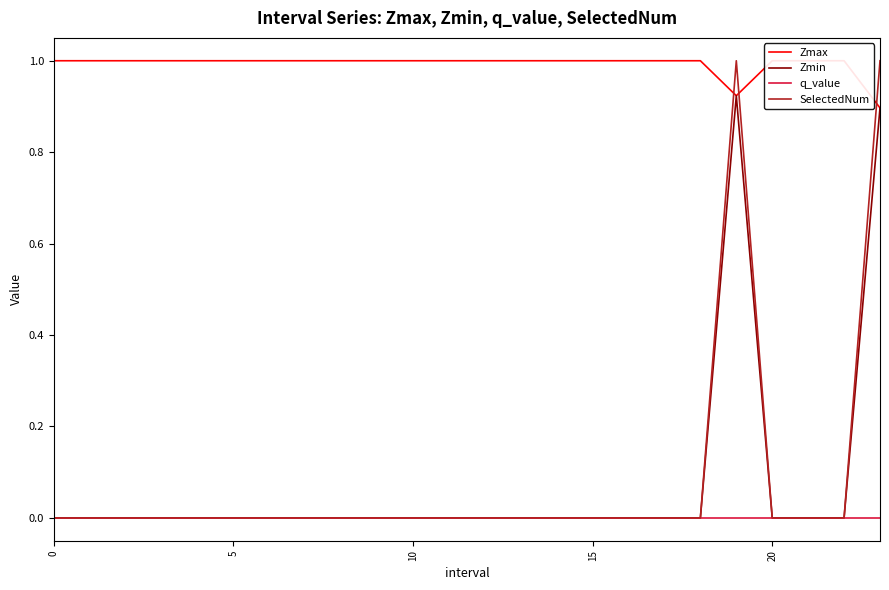

At which label is Zmax closest to 0?

23